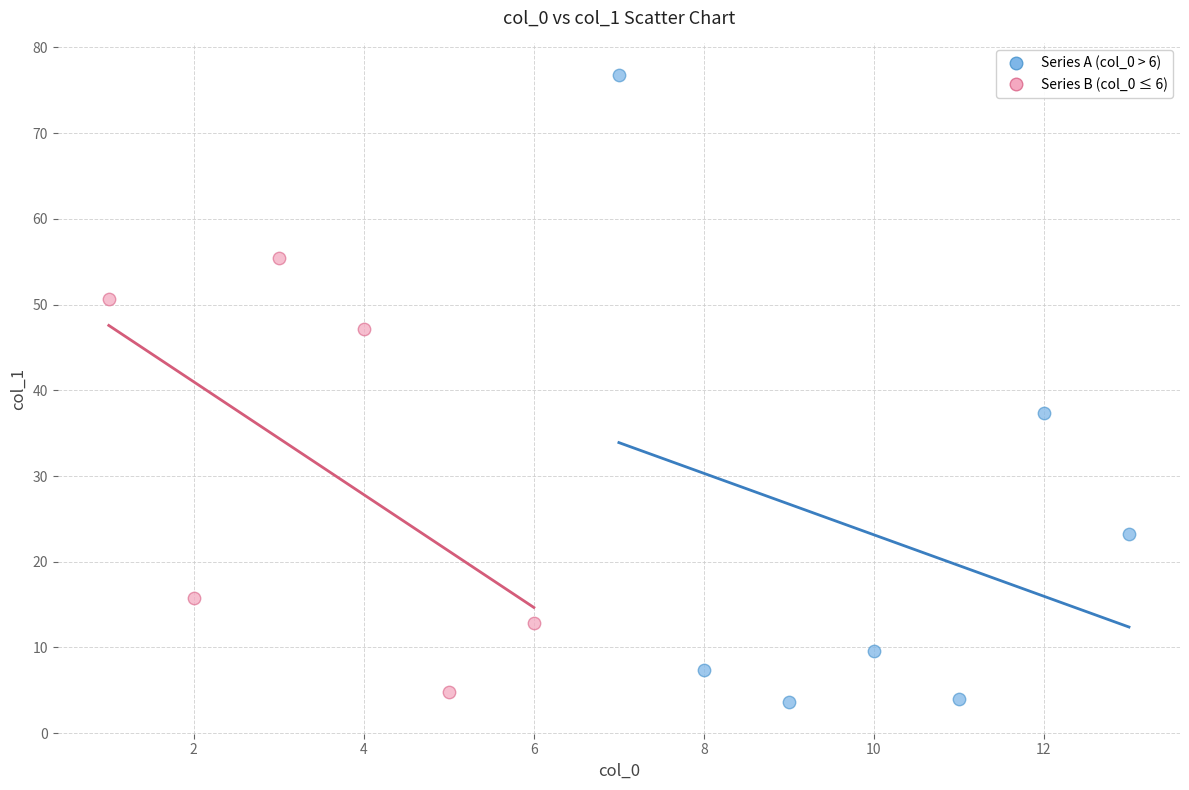

Which series contains the highest Y value?

Series A (col_0 > 6)